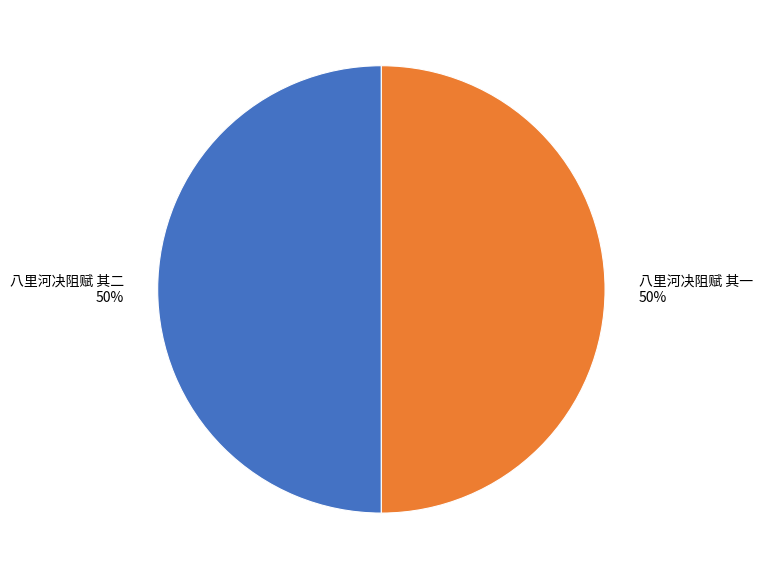

What is the ratio of the value at 八里河决阻赋 其一 to the value at 八里河决阻赋 其二?

1.0